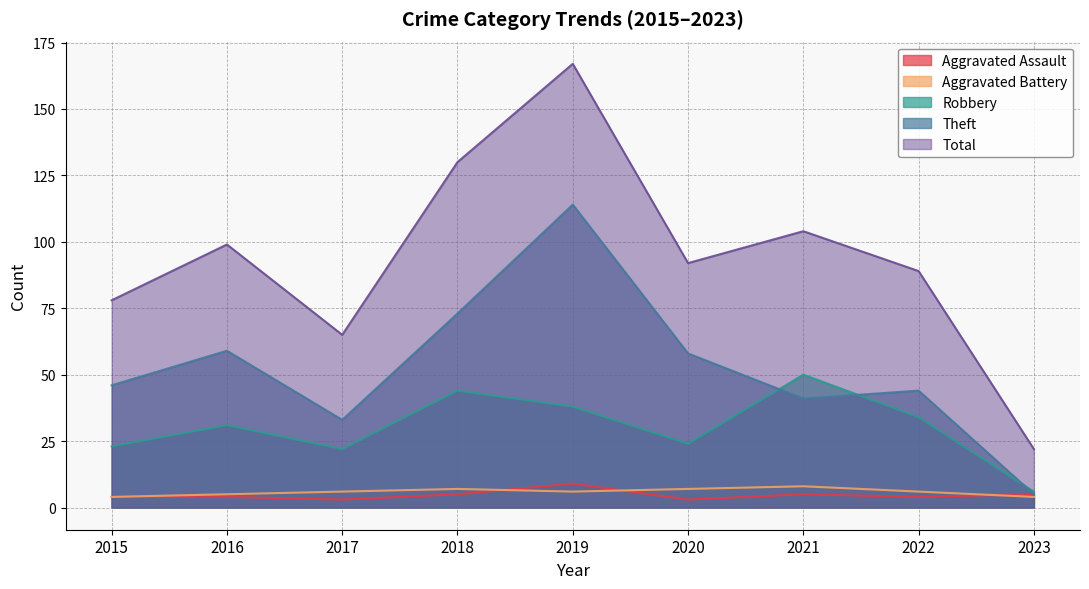

The Robbery series shows 15 at 2020. True or false?

False